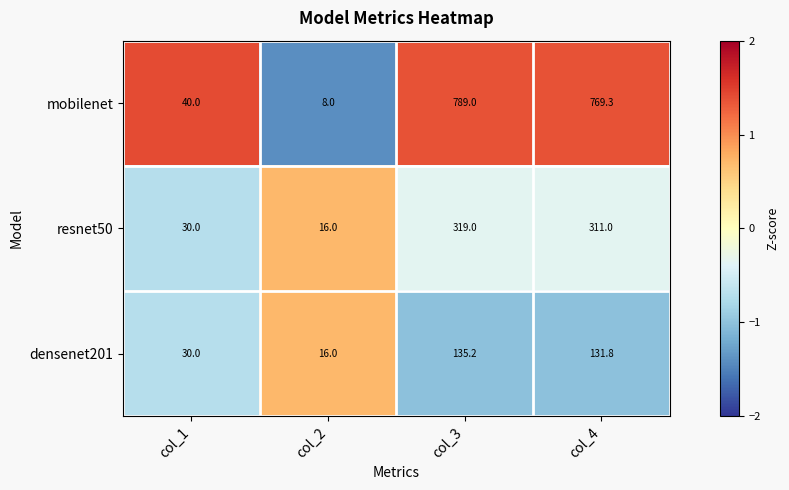

What is the spread (max minus min) of values at col_1?

10.0